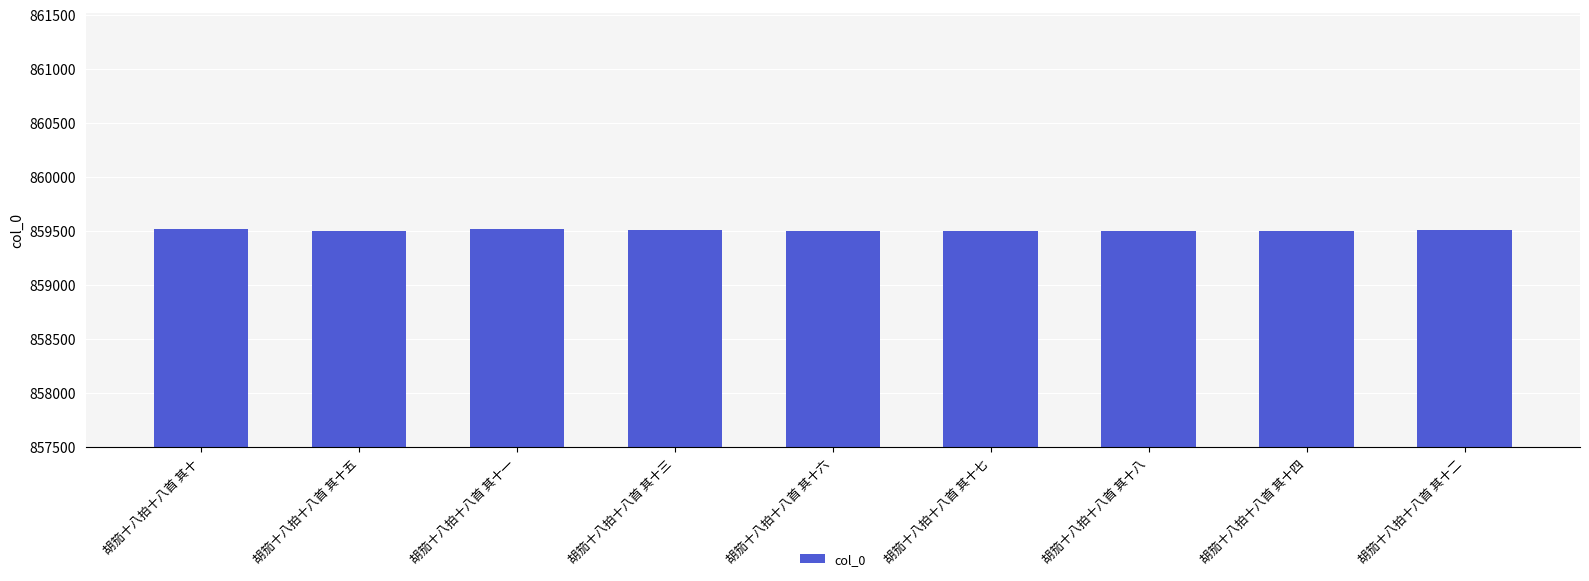

What is the sum of the values at 胡笳十八拍十八首 其十四 and 胡笳十八拍十八首 其十三?

1719007